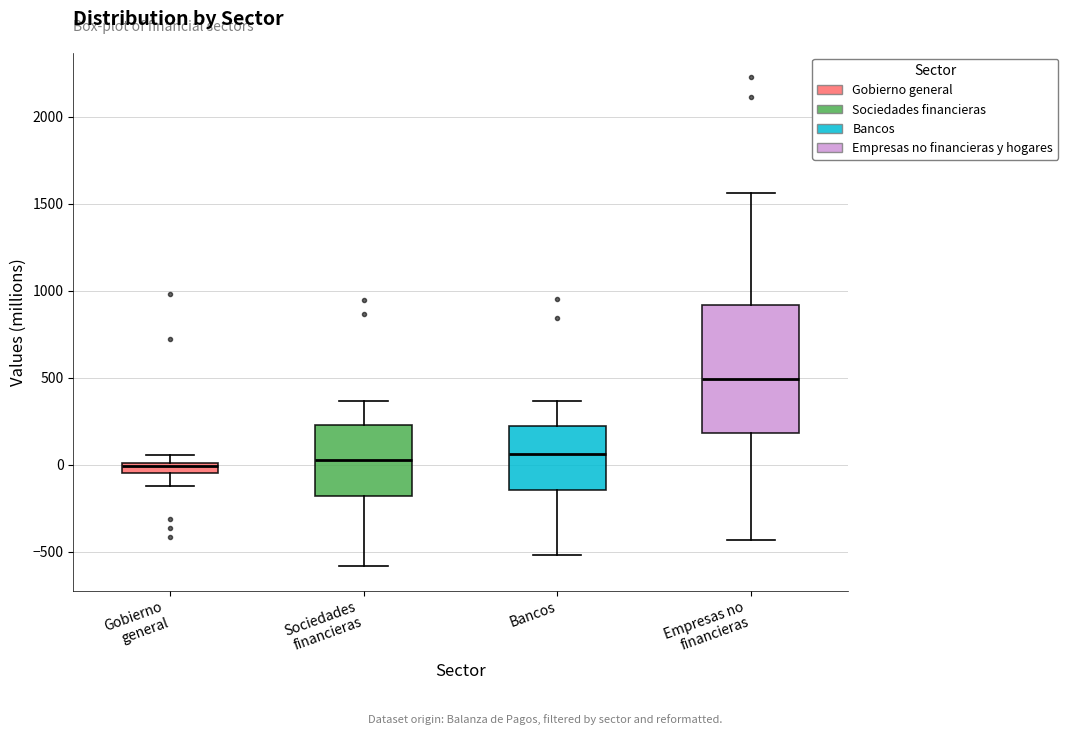

Where does the upper whisker of the box for Empresas no financieras end on the y-axis? The values are not printed on the chart, so give them approximately, as read against the axis.

1550